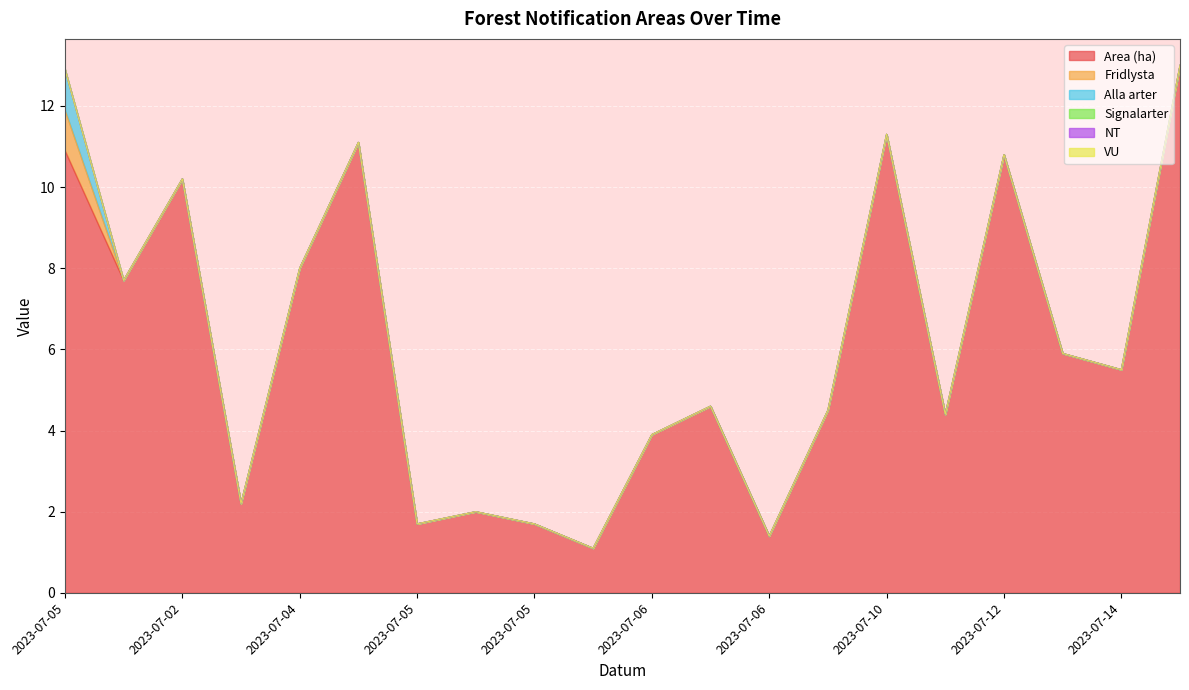

At which label is VU closest to 0?

2023-07-05